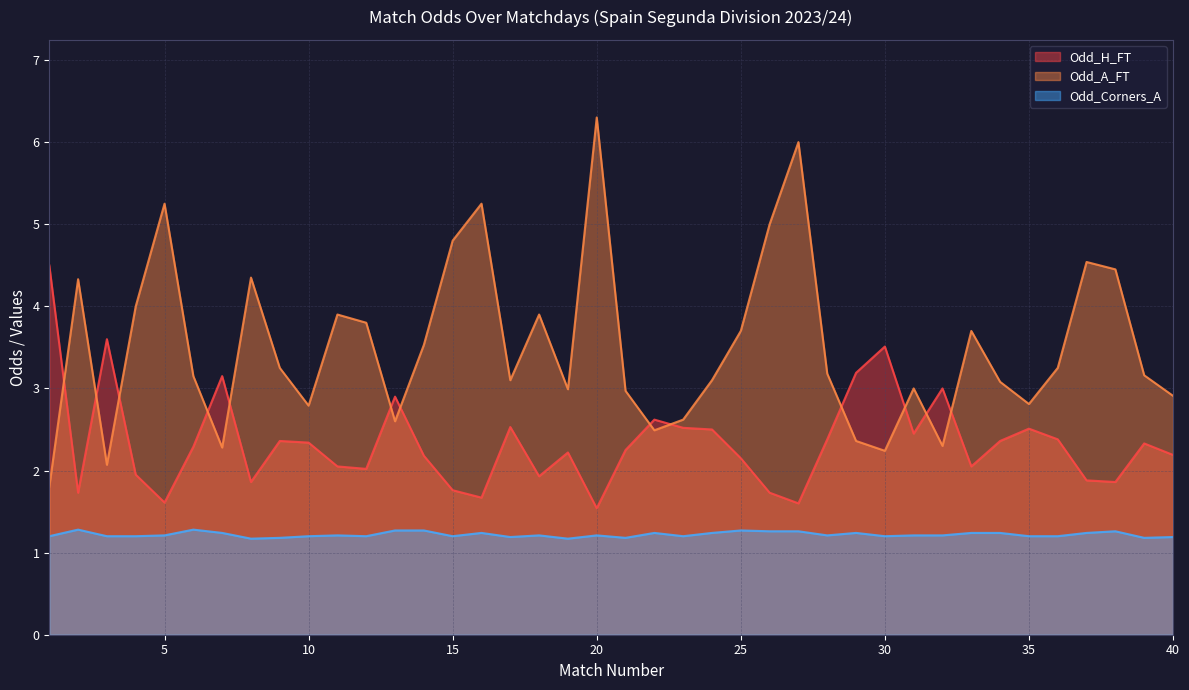

Which category has the highest value across all series?

20